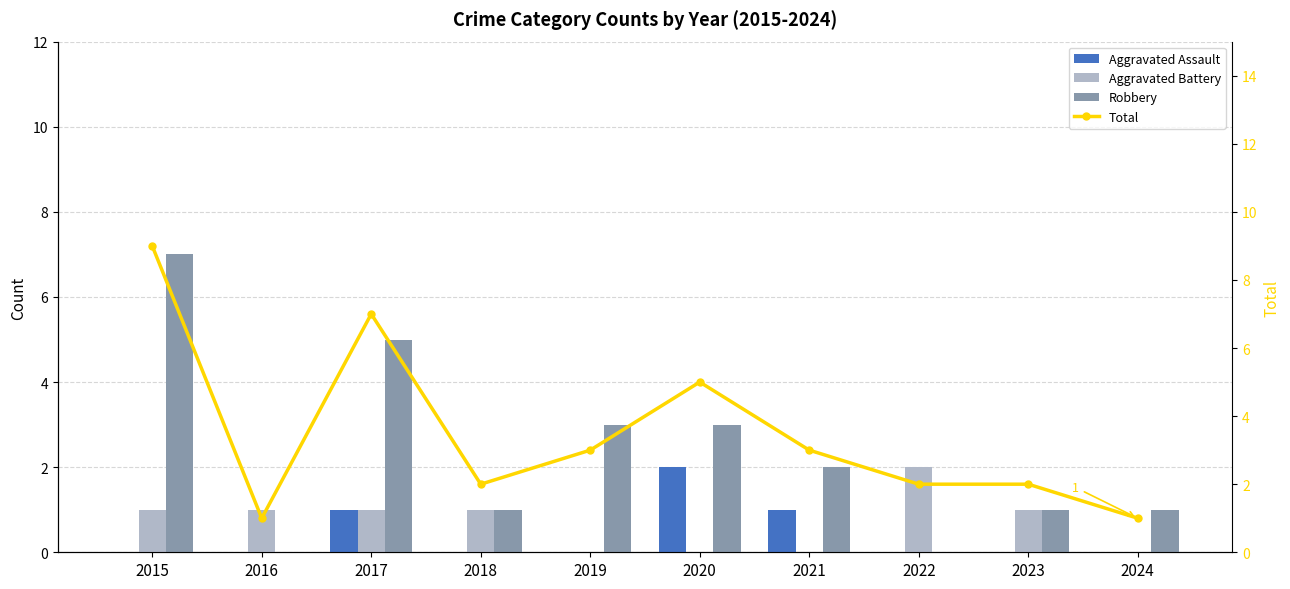

Is it true that Aggravated Assault equals 1 at 2017?

False